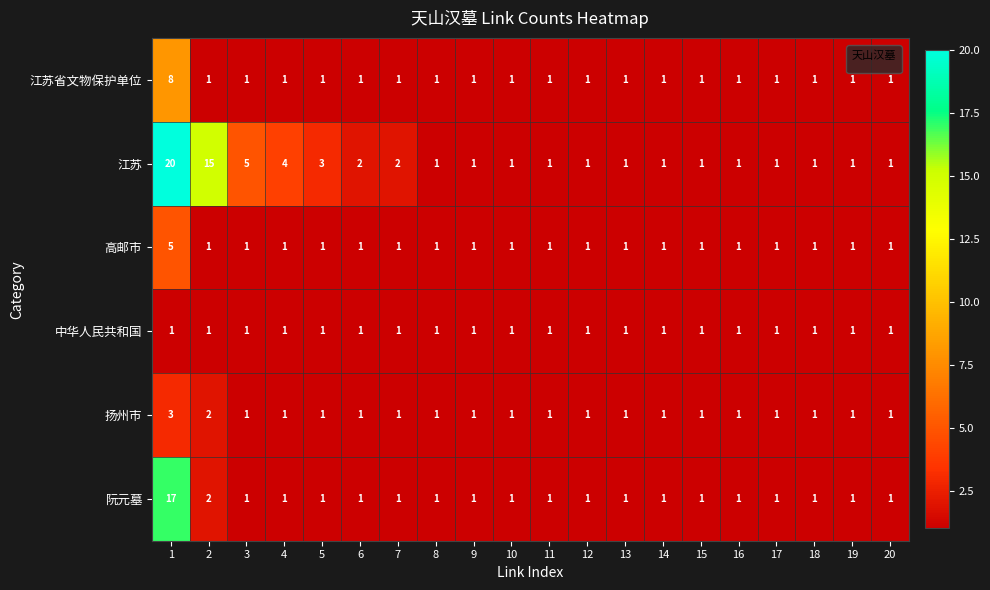

At 1, list the series in order from largest to smallest.

江苏, 阮元墓, 江苏省文物保护单位, 高邮市, 扬州市, 中华人民共和国